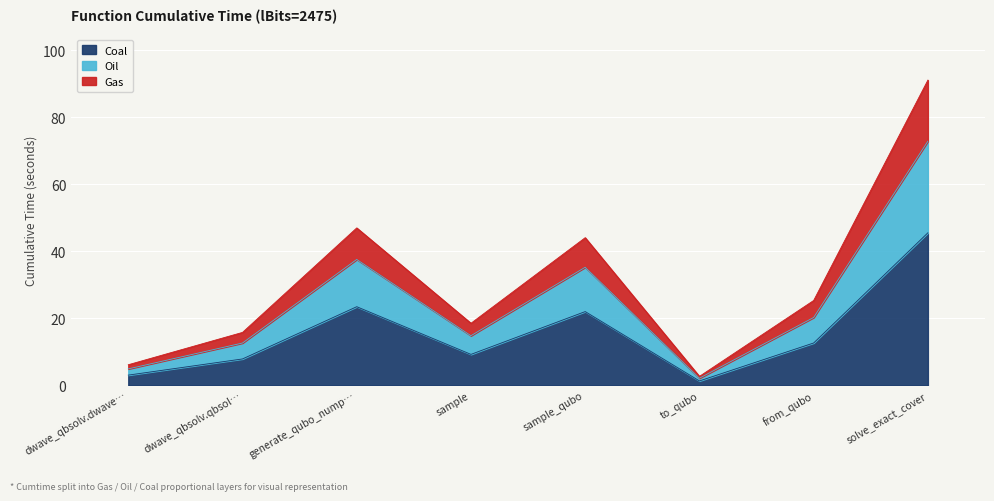

What is the label of the 5th point from the right?

sample